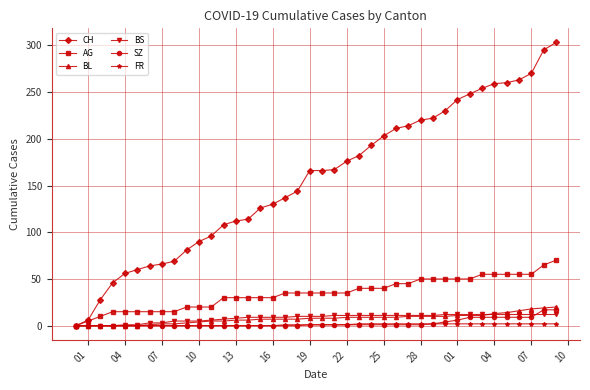

Which series has the widest spread of values?

CH